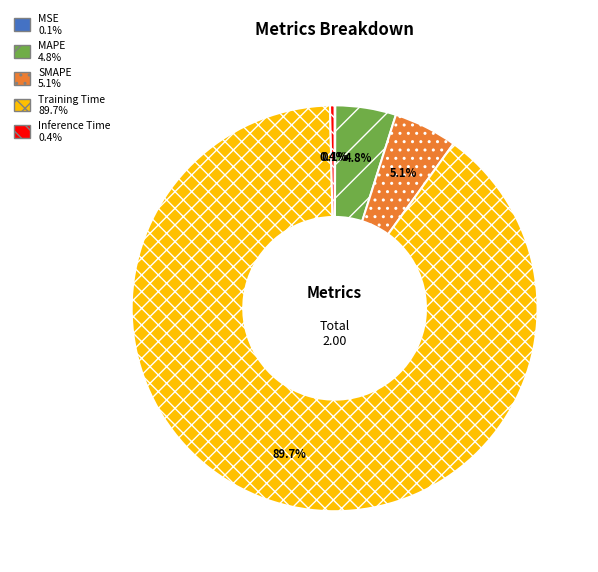

Do Training Time and SMAPE together represent more than half of the pie?

Yes